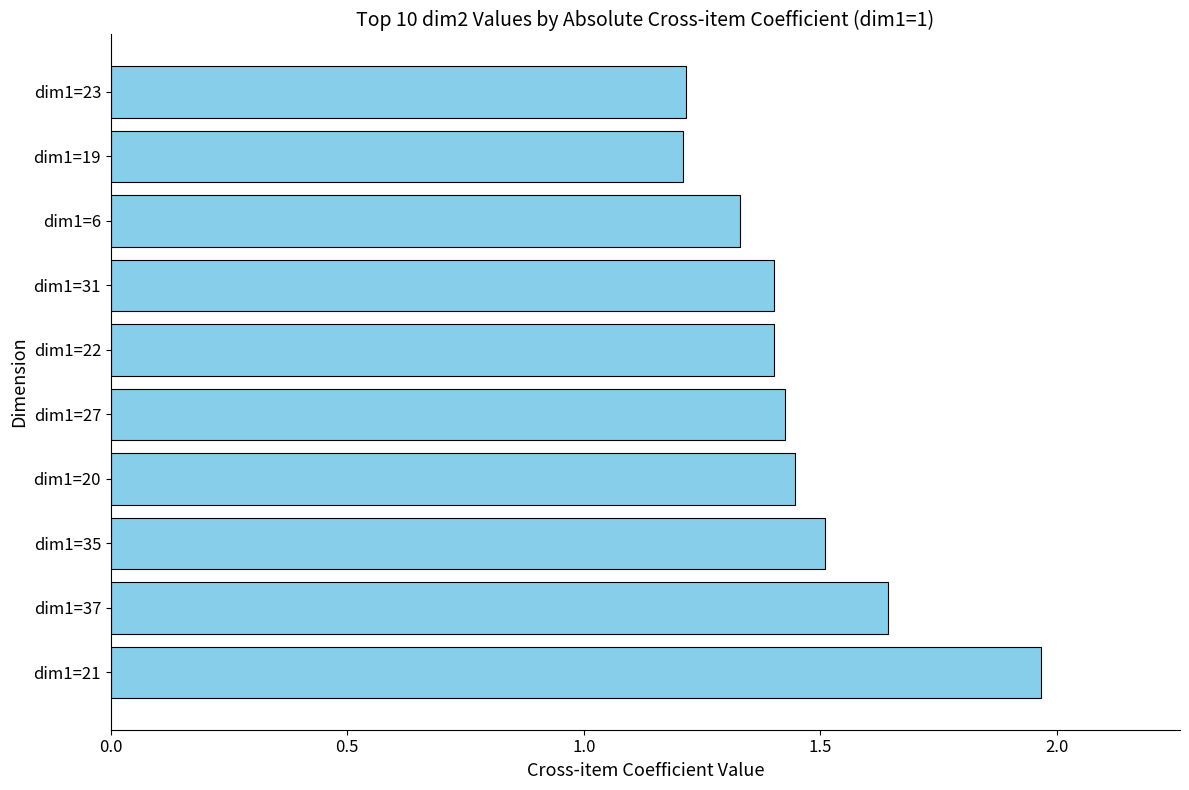

Between dim1=21 and dim1=19, which is larger?

dim1=21